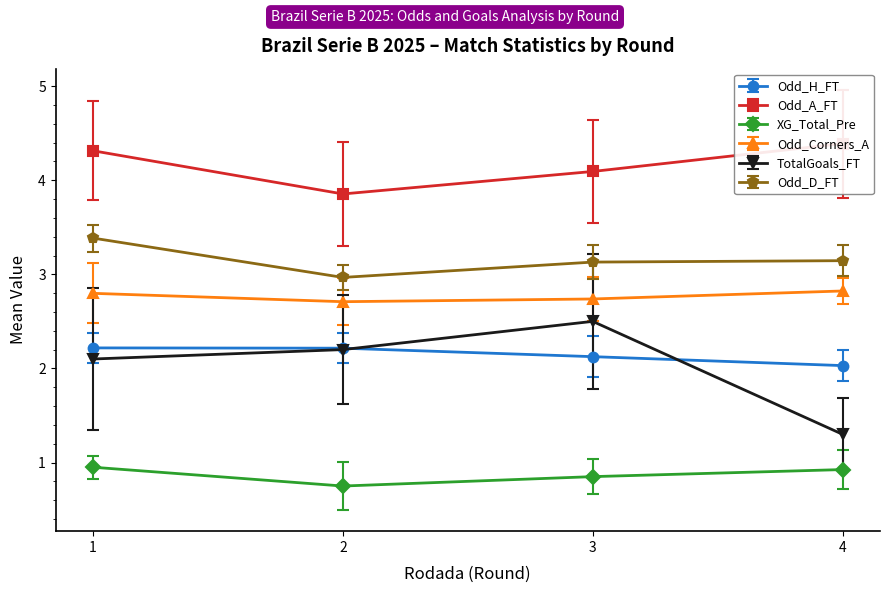

True or false: Odd_D_FT has more than 2 points higher than both neighbors.

False